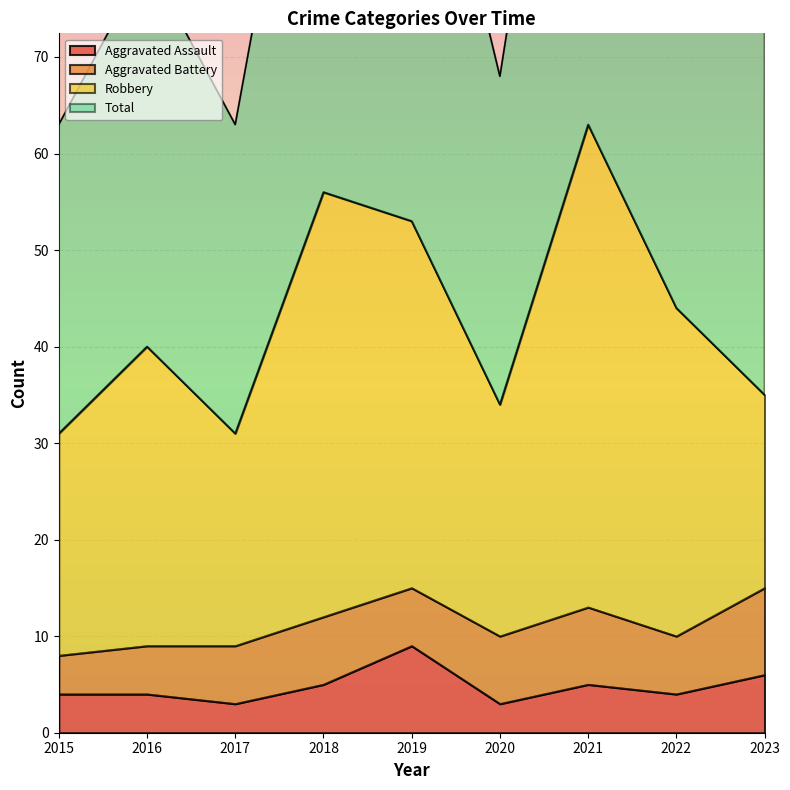

How many data points in Aggravated Assault are less than 4?

2